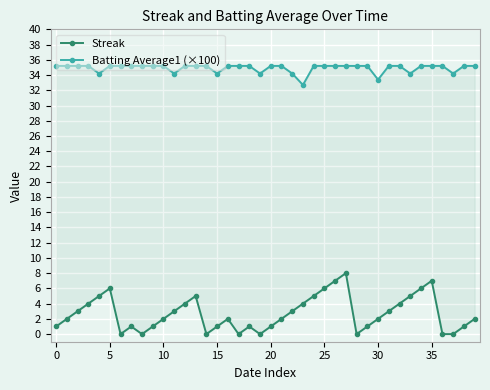

Reading left to right, transcribe all the data shown in this chart.

Streak: 1.0	2.0	3.0	4.0	5.0	6.0	0.0	1.0	0.0	1.0	2.0	3.0	4.0	5.0	0.0	1.0	2.0	0.0	1.0	0.0	1.0	2.0	3.0	4.0	5.0	6.0	7.0	8.0	0.0	1.0	2.0	3.0	4.0	5.0	6.0	7.0	0.0	0.0	1.0	2.0
Batting Average1 (×100): 35.2	35.2	35.2	35.2	34.2	35.2	35.2	35.2	35.2	35.2	35.2	34.2	35.2	35.2	35.2	34.2	35.2	35.2	35.2	34.2	35.2	35.2	34.2	32.7	35.2	35.2	35.2	35.2	35.2	35.2	33.4	35.2	35.2	34.2	35.2	35.2	35.2	34.2	35.2	35.2